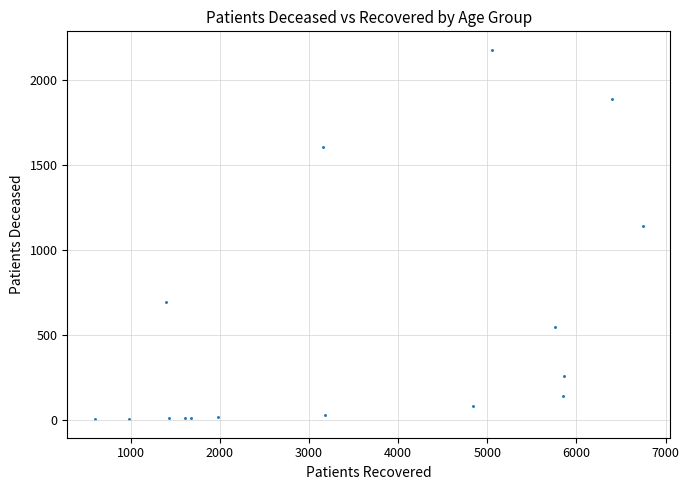

What is the range of X values (max minus min)?

6143